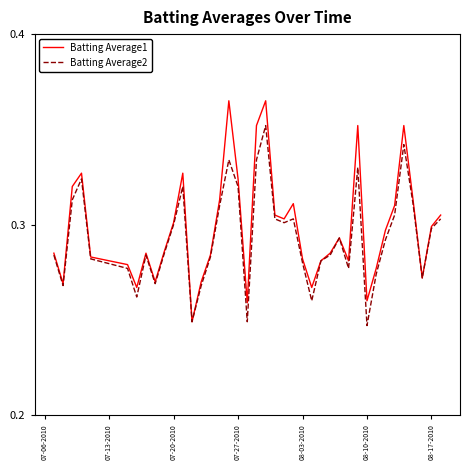

Which series has the largest range (max minus min)?

Batting Average1